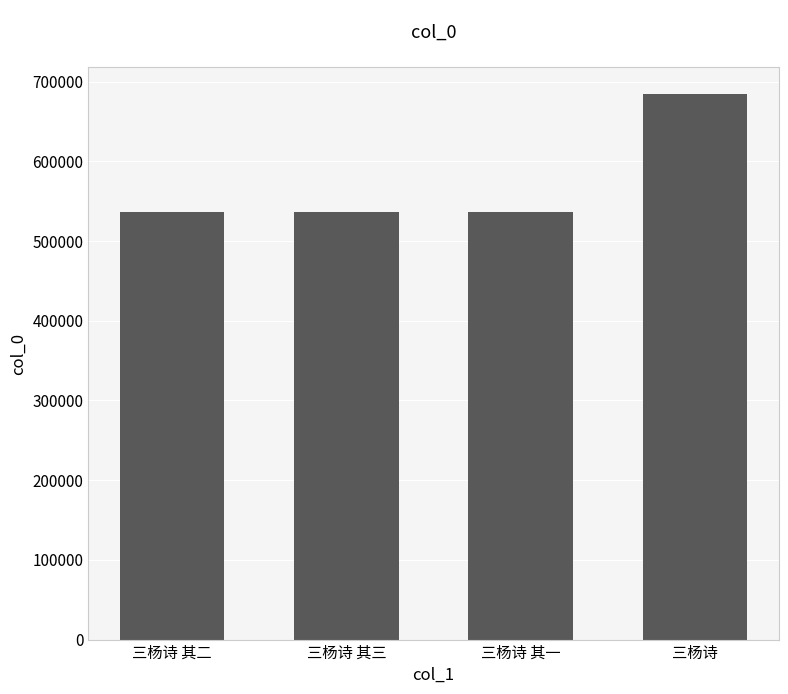

How many bars are there in total?

4